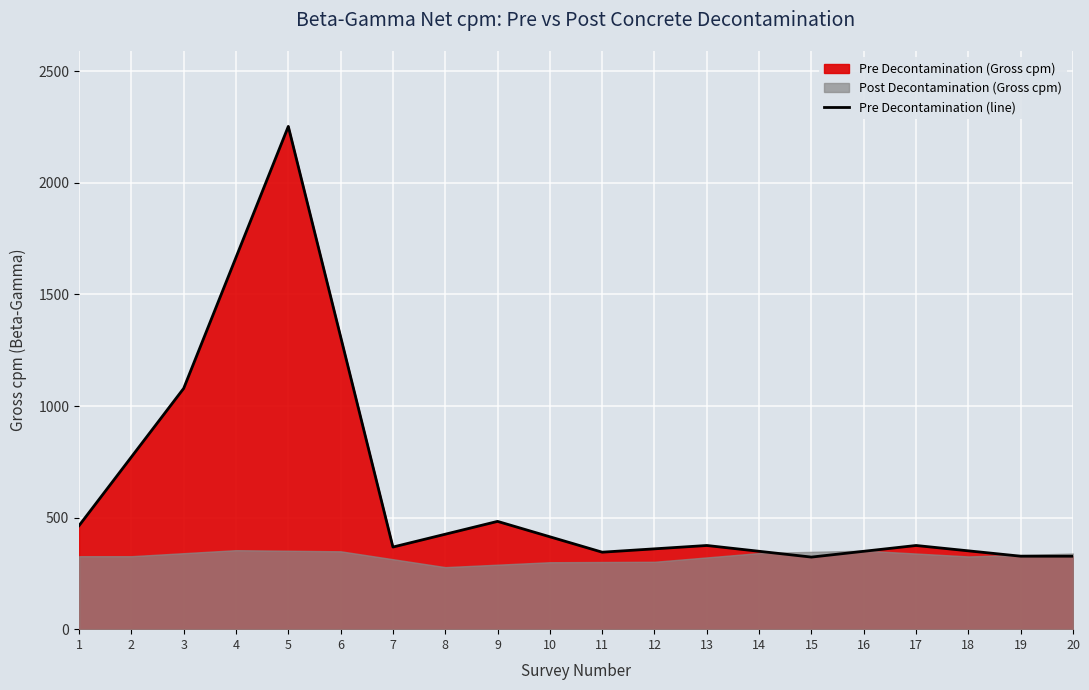

How many lines are shown in the chart?

1